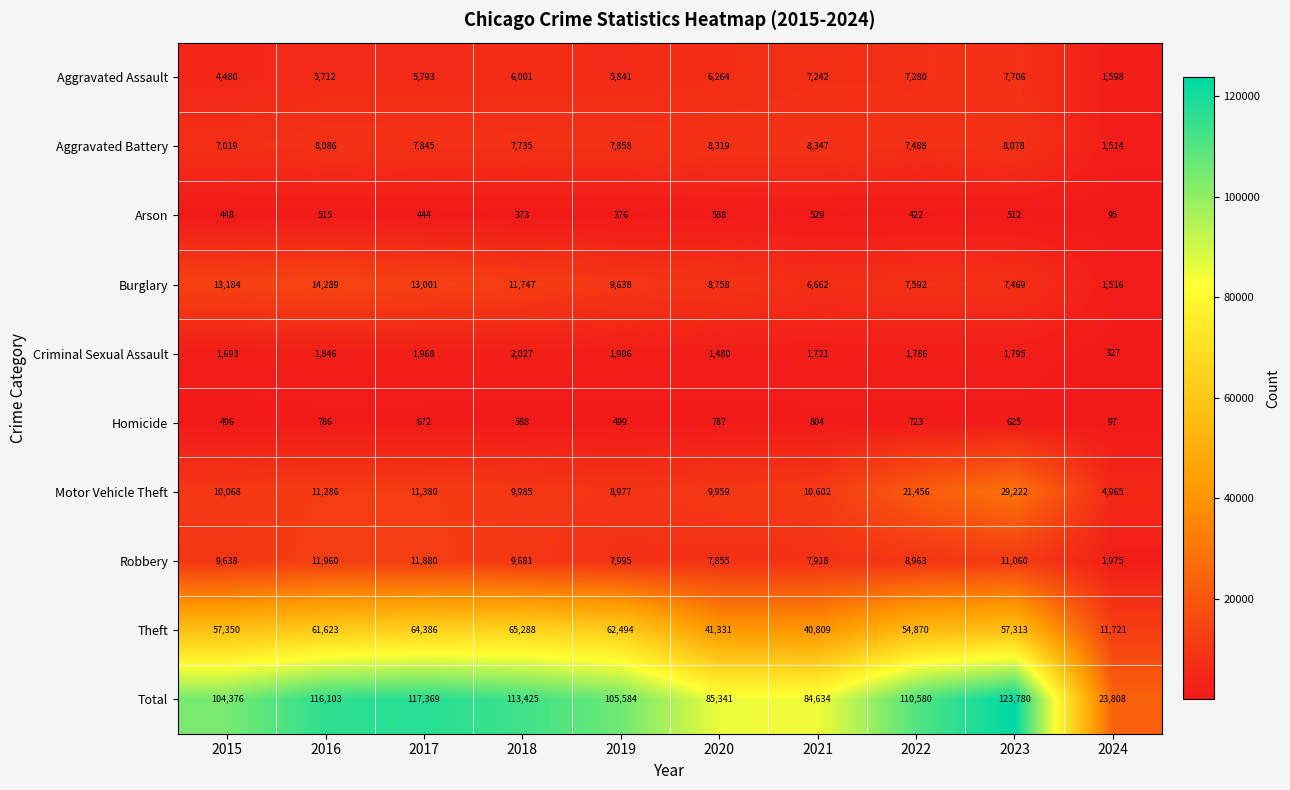

The value of Robbery at 2018 is 2399. True or false?

False